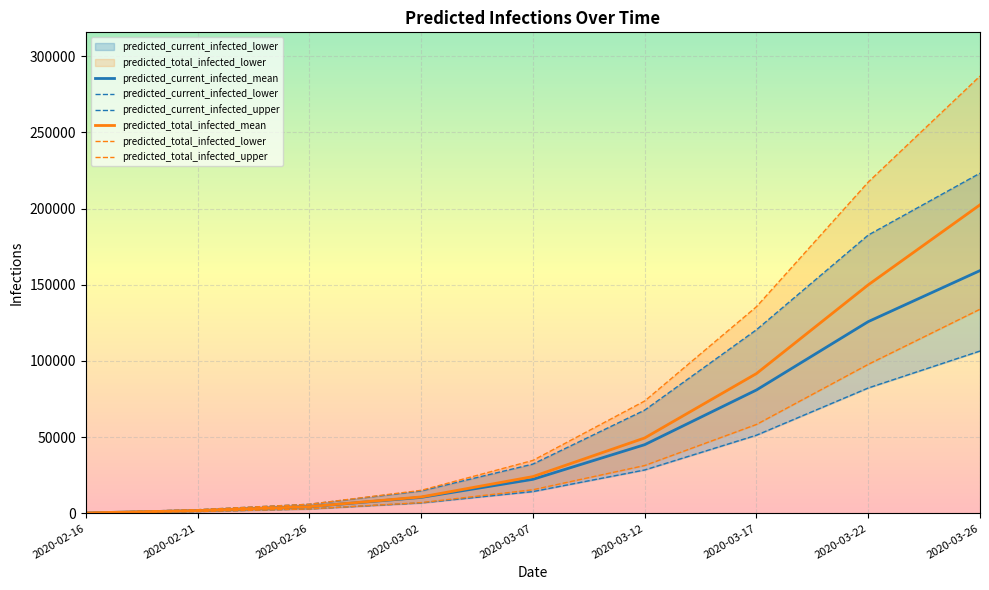

At how many categories does at least one series exceed 109301?

3